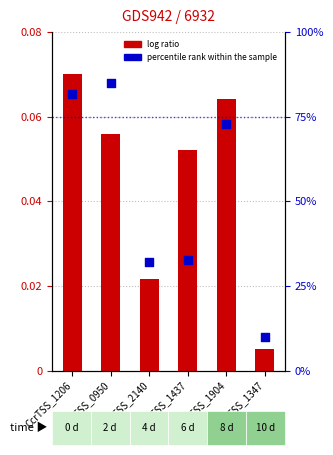

At how many categories does at least one series exceed 63?

3